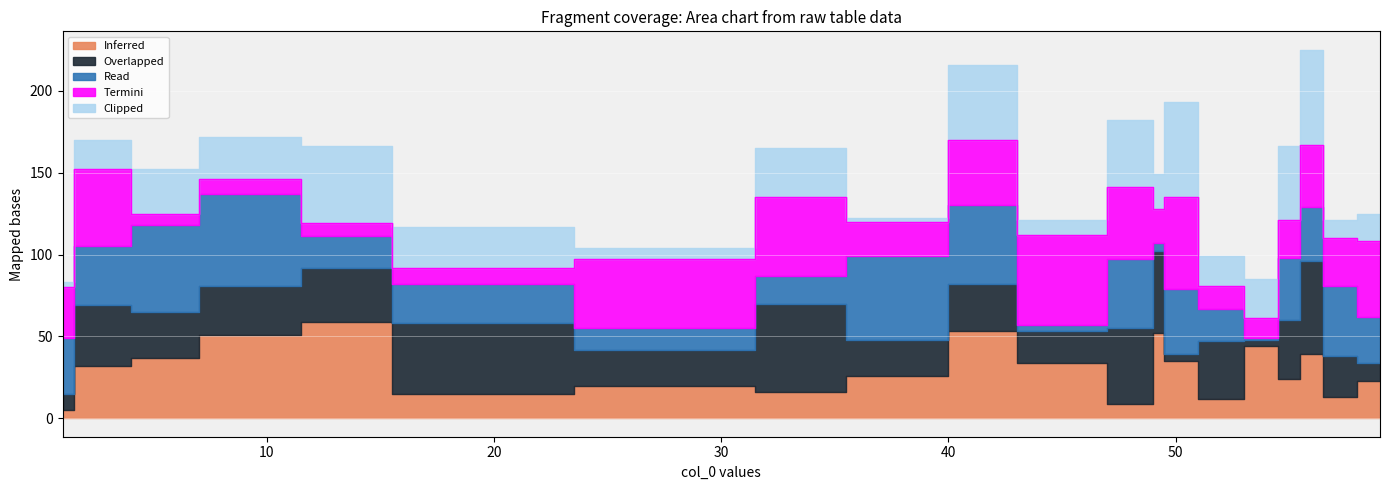

The Overlapped series shows 8 at 8. True or false?

False